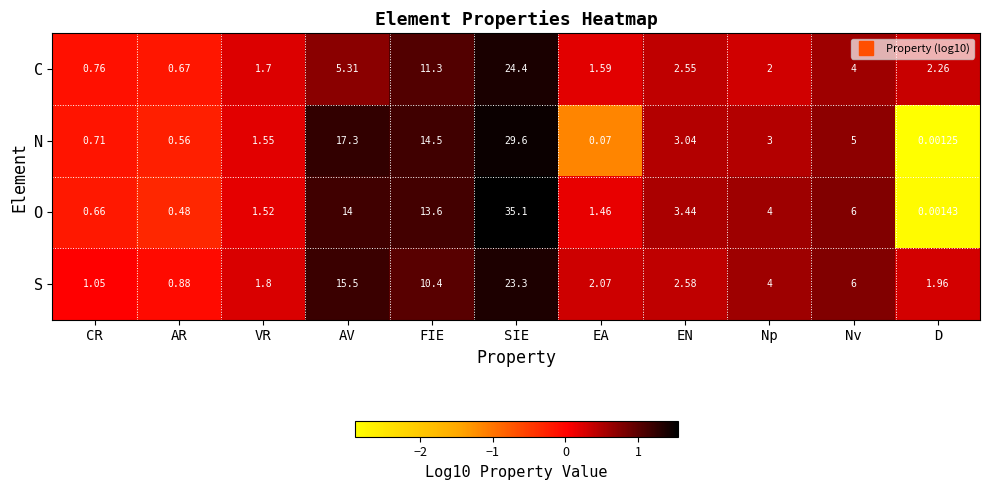

Count the number of data series in this chart.

4